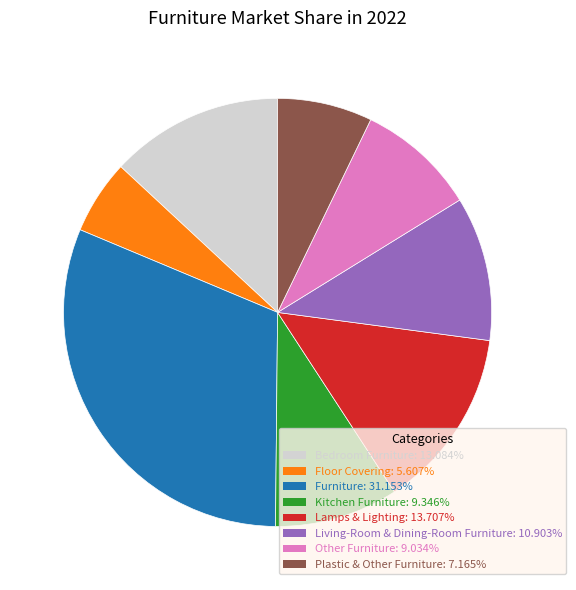

Combined, do Lamps & Lighting and Kitchen Furniture account for over 50%?

No